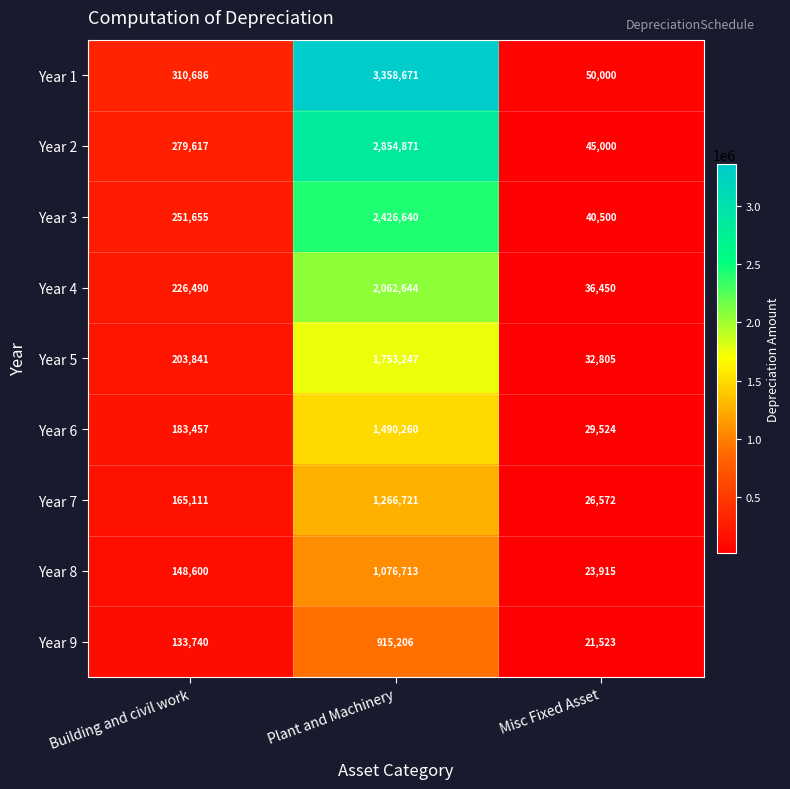

Which label corresponds to the largest value in the chart?

Plant and Machinery